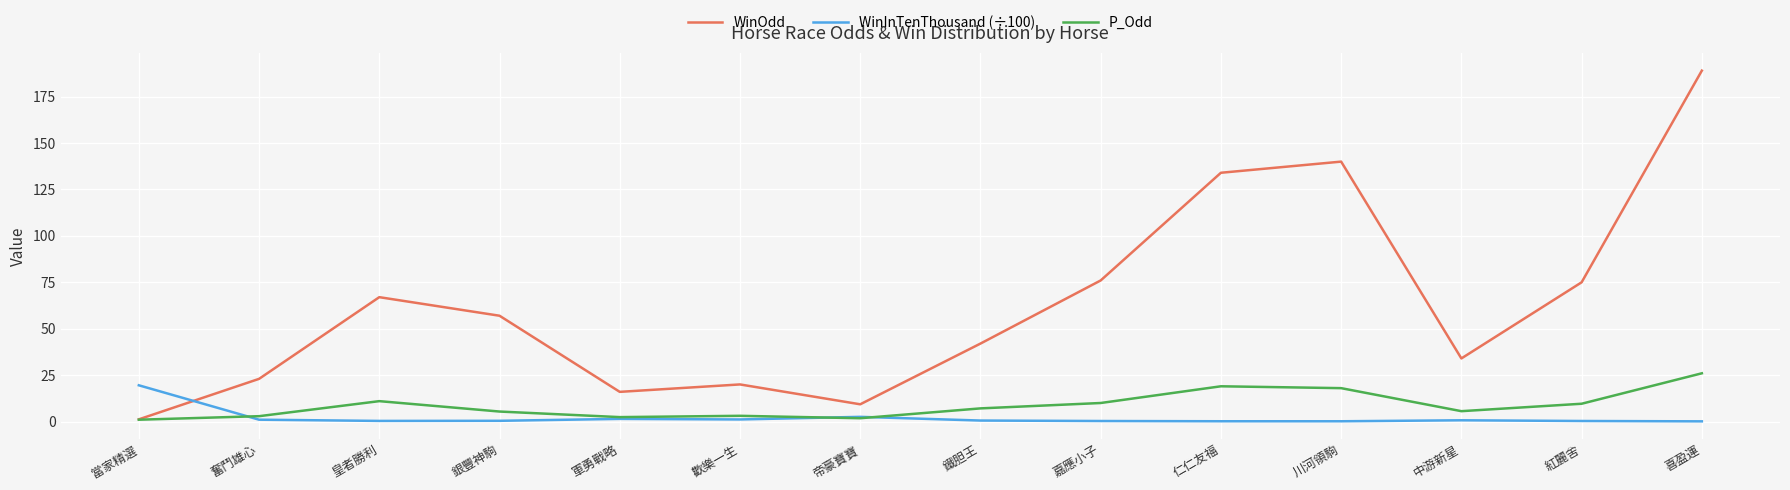

At 紅麗舍, list the series in order from largest to smallest.

WinOdd, P_Odd, WinInTenThousand (÷100)